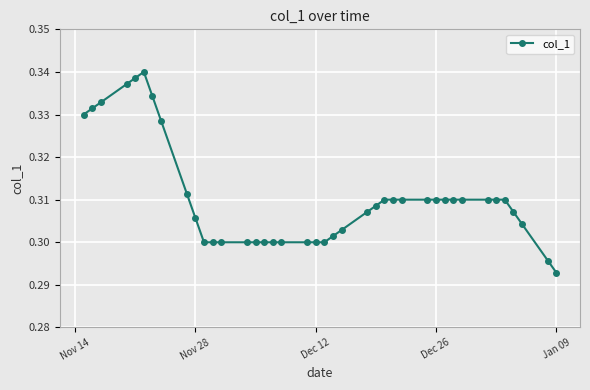

True or false: the data has more than 0 interior local peaks.

True